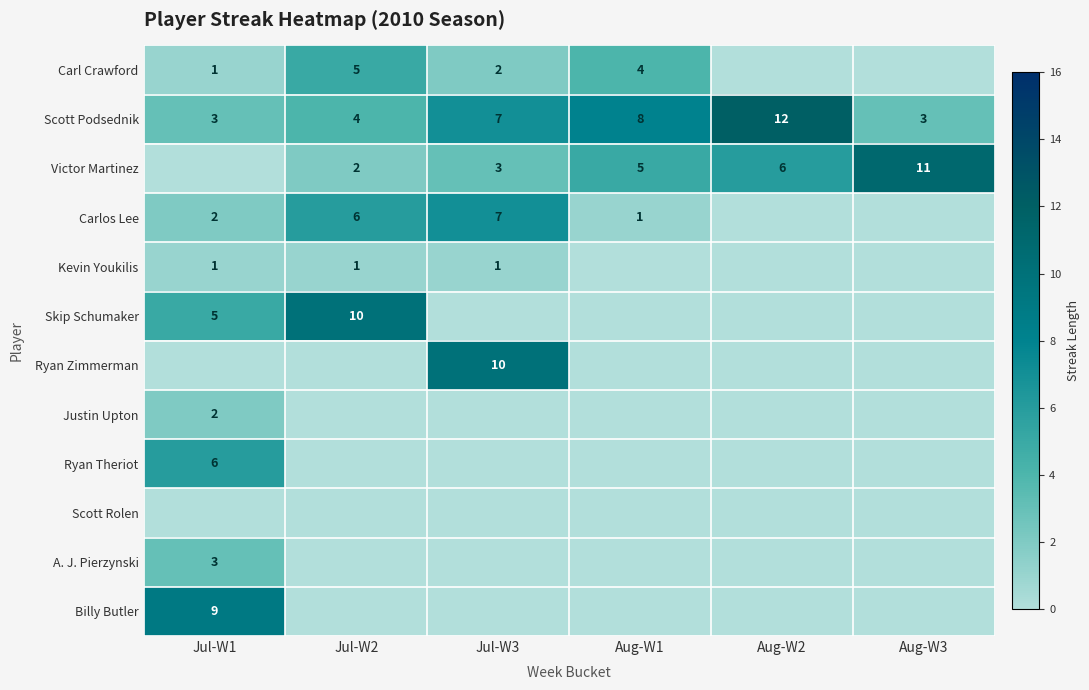

Is it true that Victor Martinez equals 5 at Aug-W3?

False